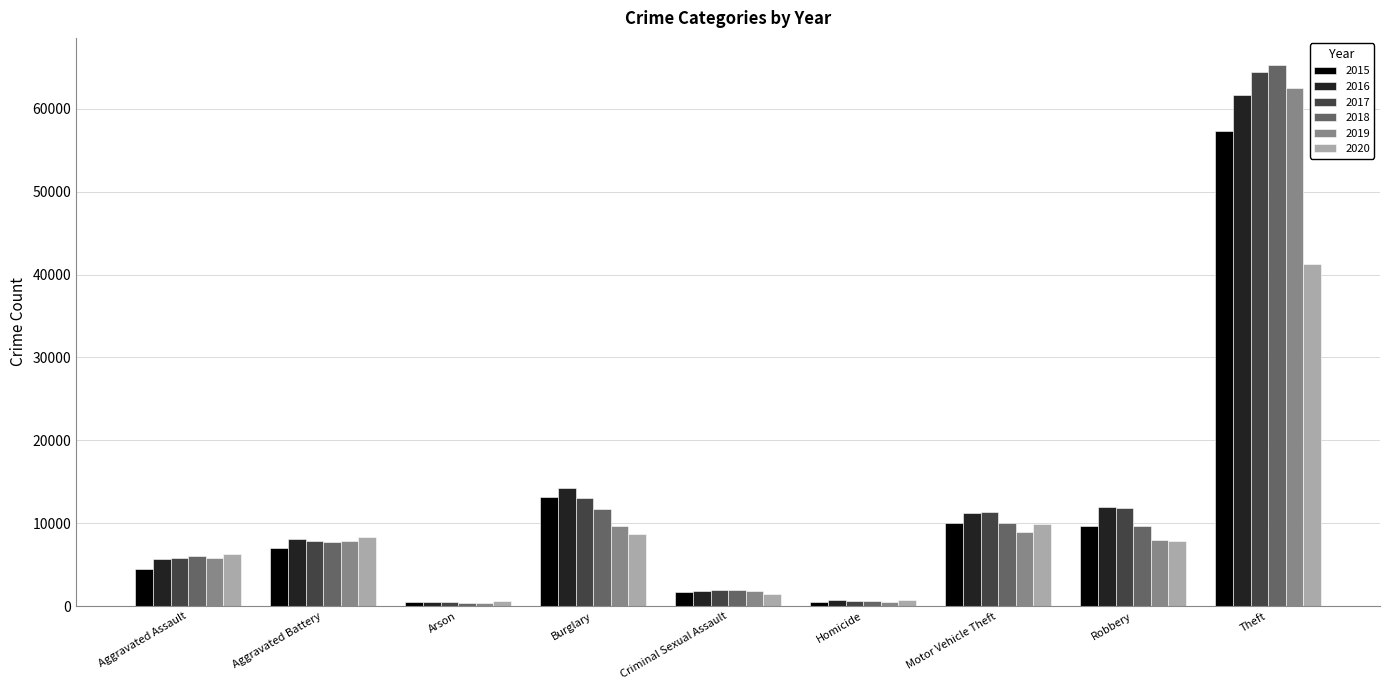

At which category is the sum across all series the highest?

Theft